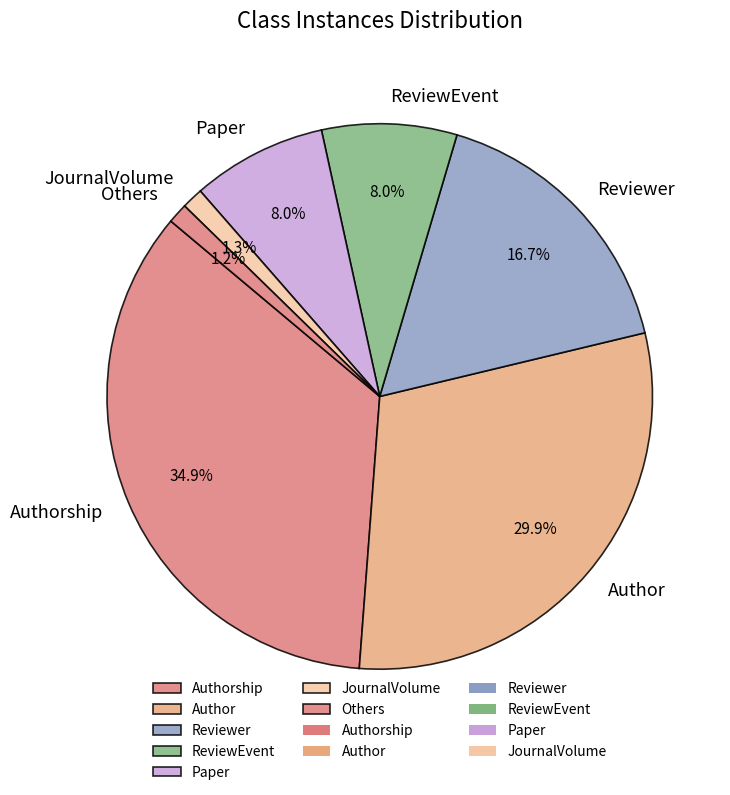

What percentage is NOT represented by JournalVolume?

98.7%